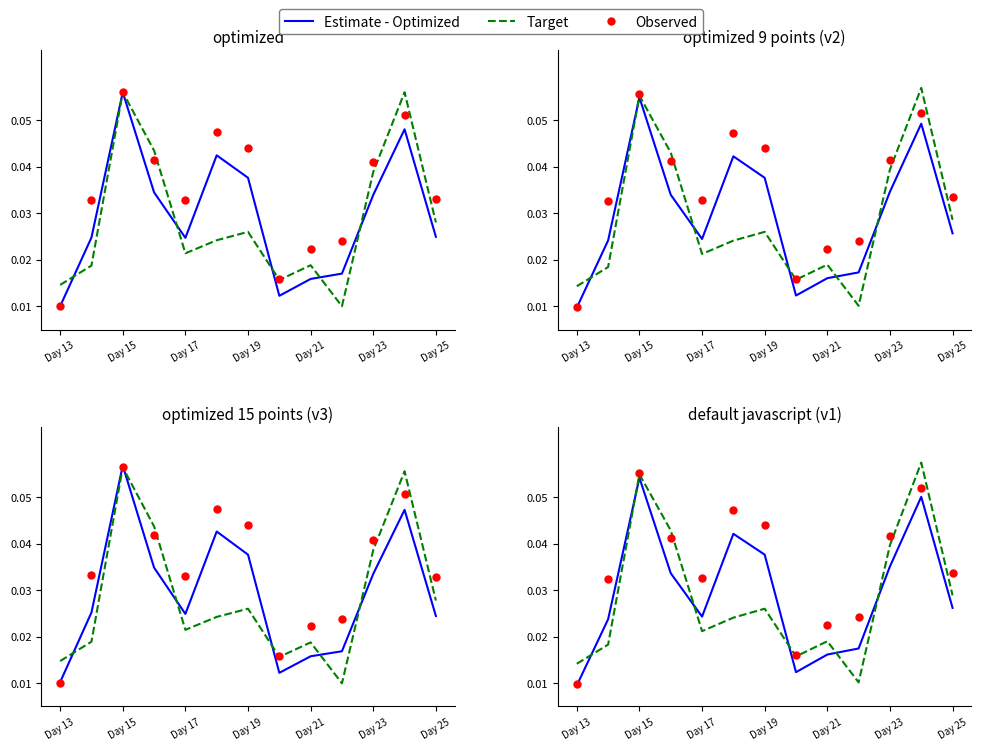

List the series in order of their peak value, lowest first.

Estimate - Optimized, Observed, Target